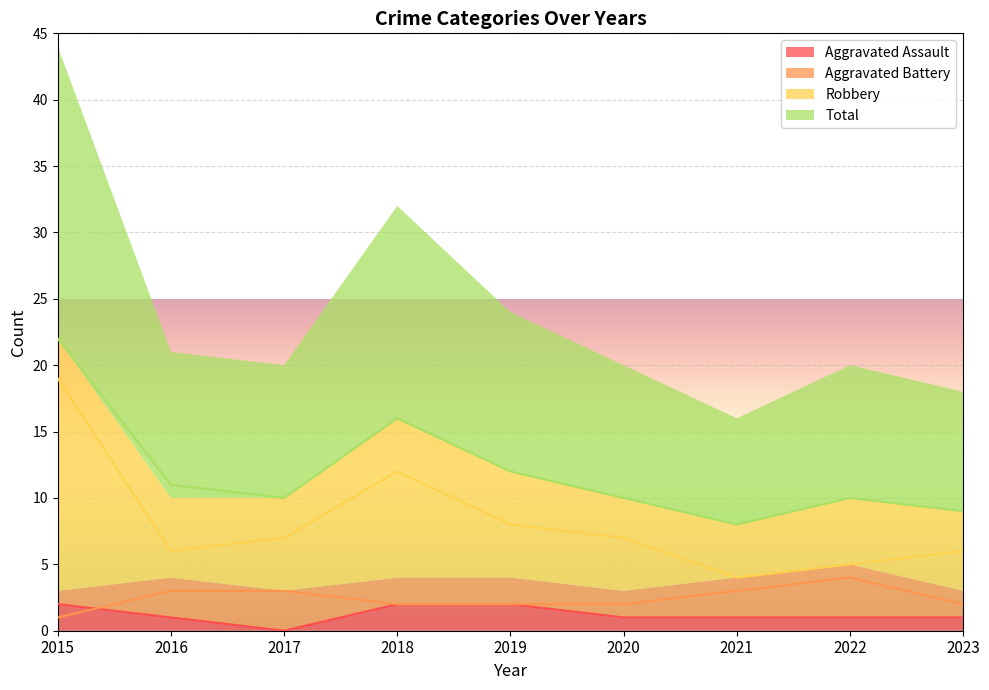

Is it true that Aggravated Battery equals 2 at 2015?

False